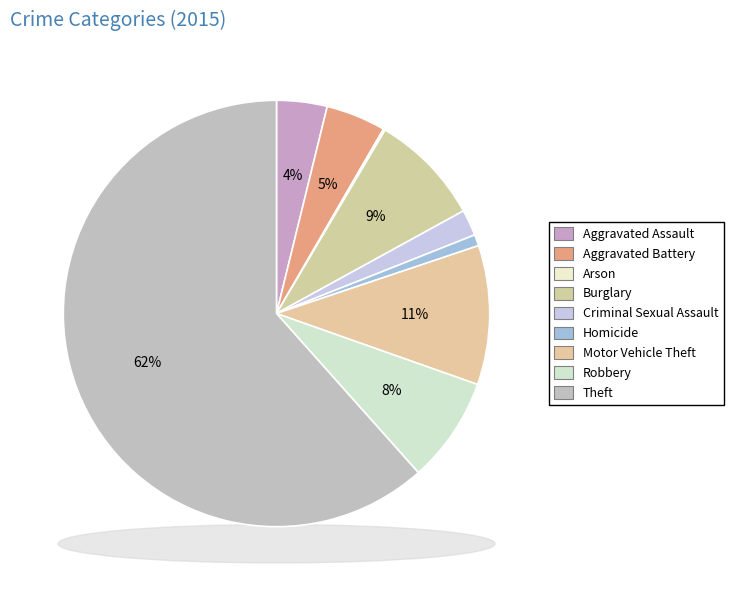

To the nearest percent, what portion does Motor Vehicle Theft represent?

11%